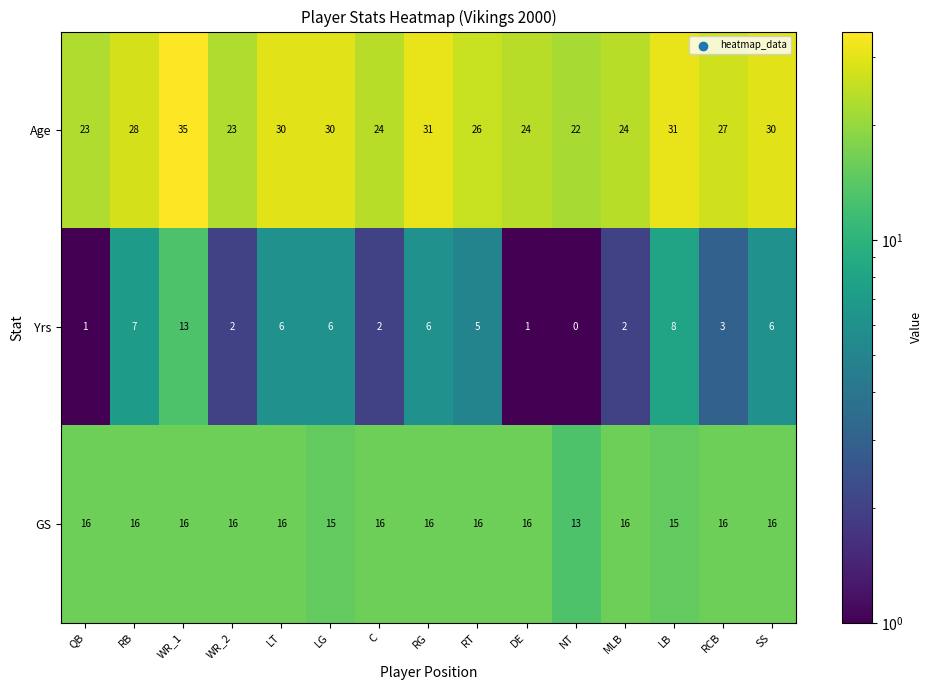

Rank the series by their average value, from lowest to highest.

Yrs, GS, Age